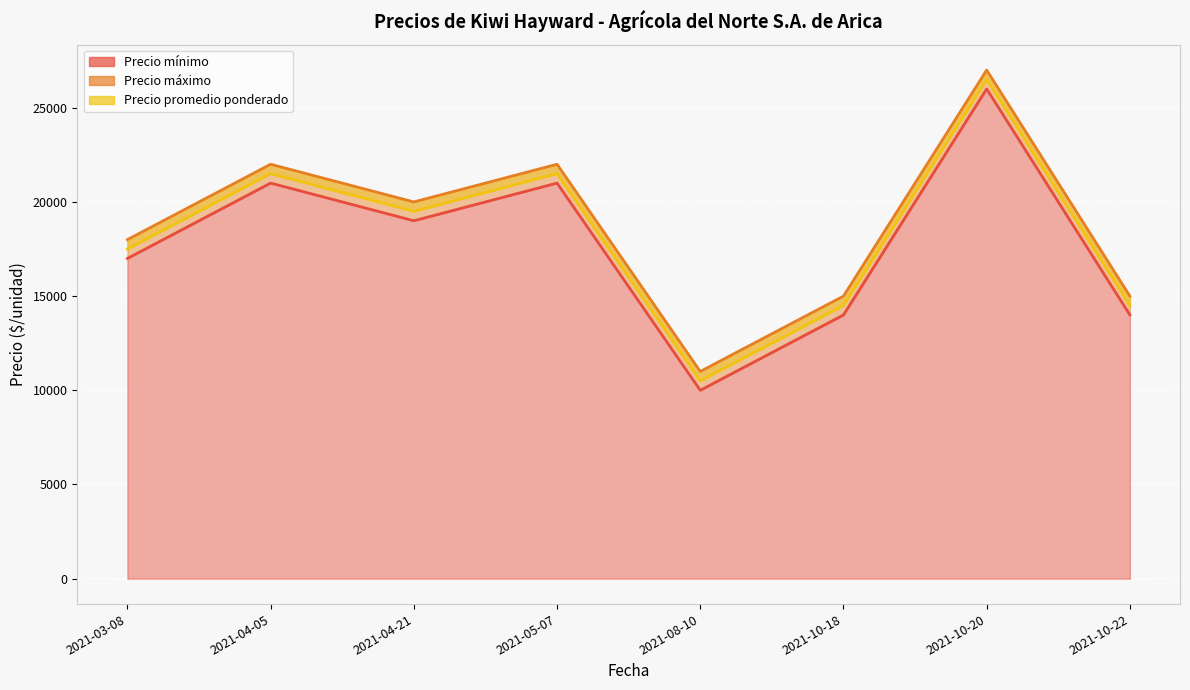

Which category has the lowest value in the Precio mínimo series?

2021-08-10